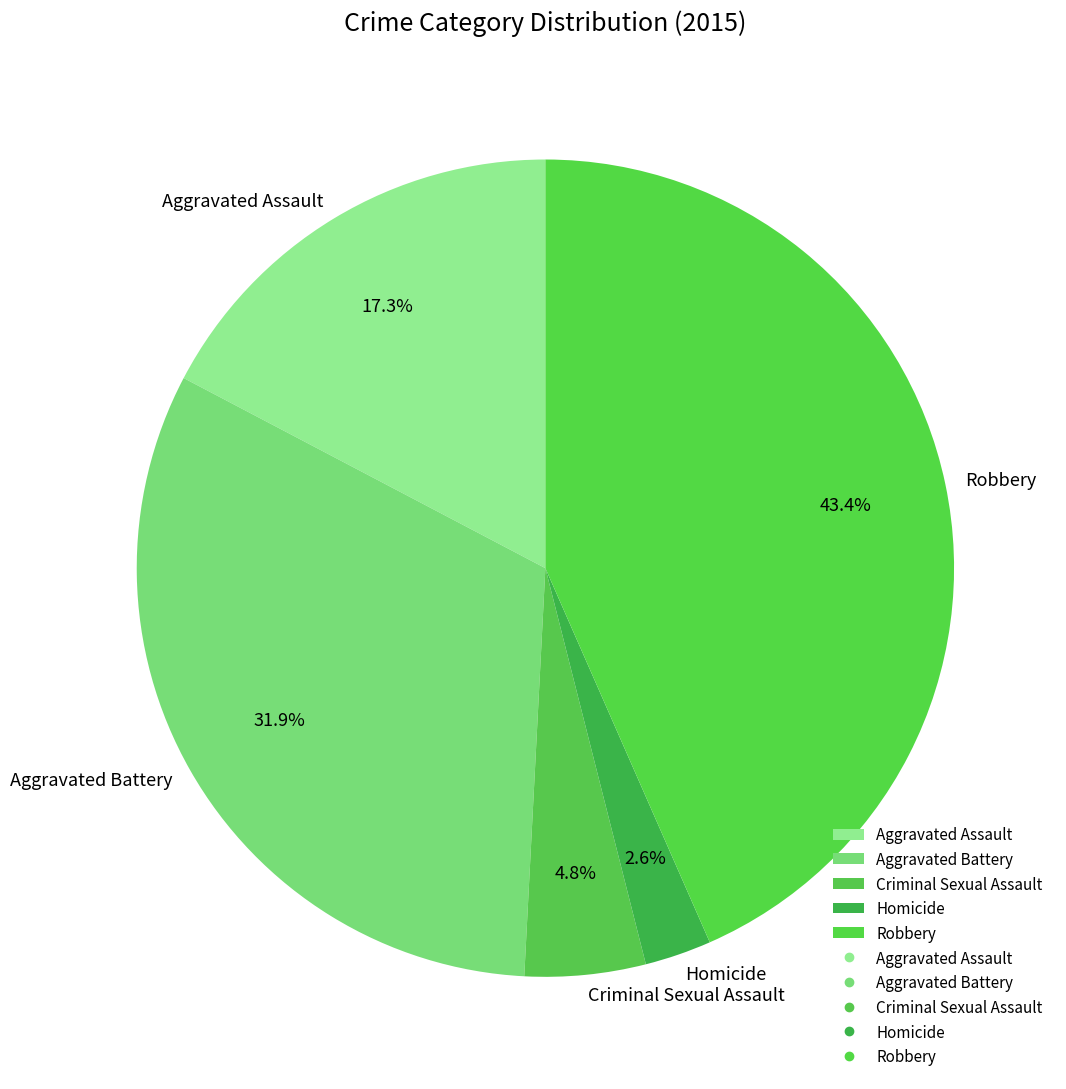

To the nearest percent, what portion does Homicide represent?

3%